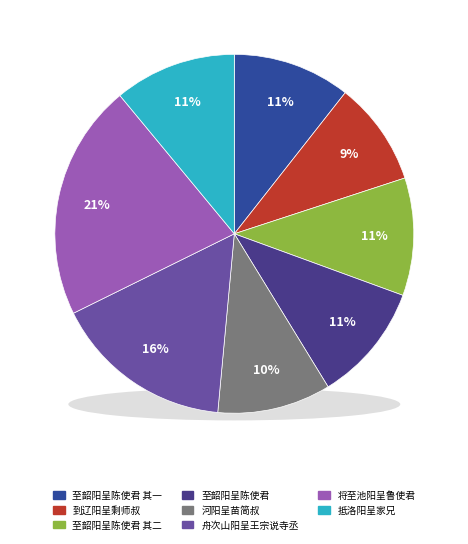

Does 至韶阳呈陈使君 其一 account for over 50% of the chart?

No